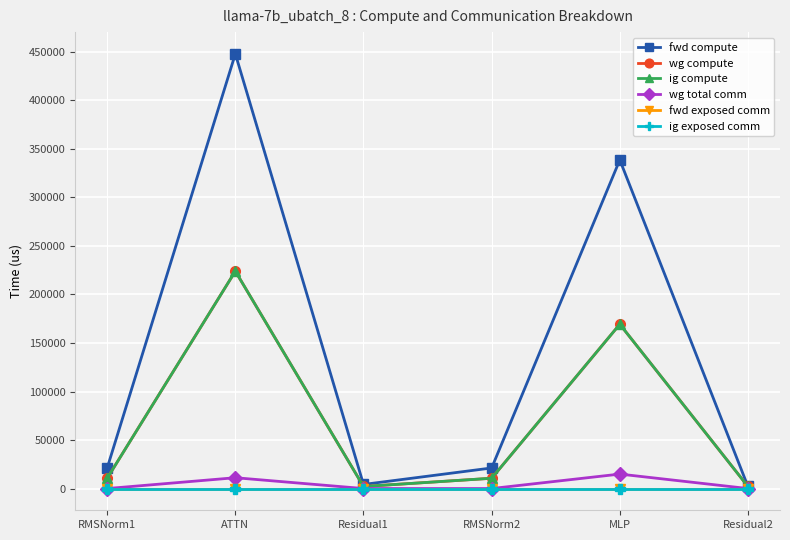

At which category does wg compute reach its first local valley?

Residual1